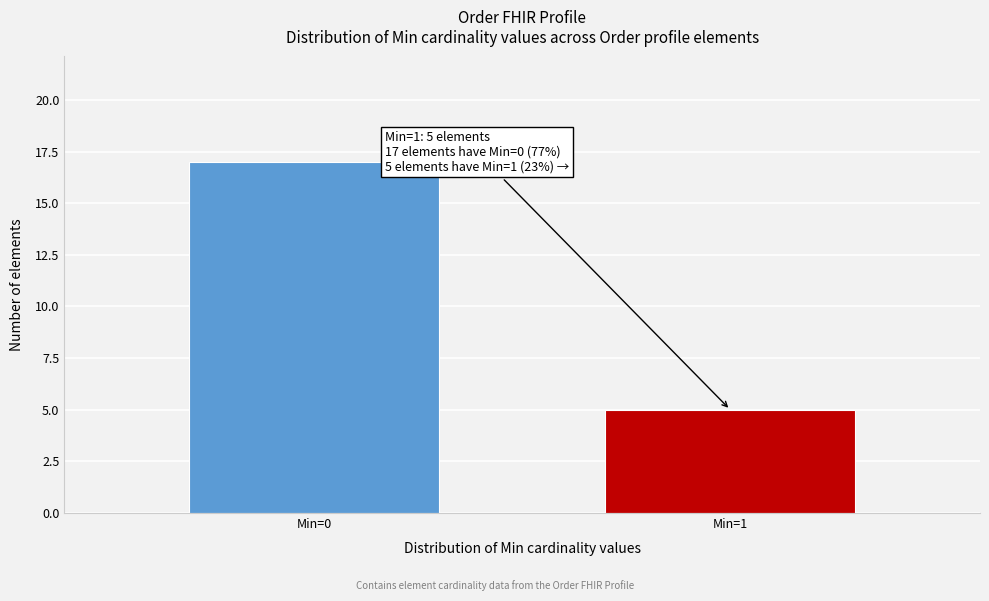

Reading right to left, list all the values displayed in this chart.

5	17